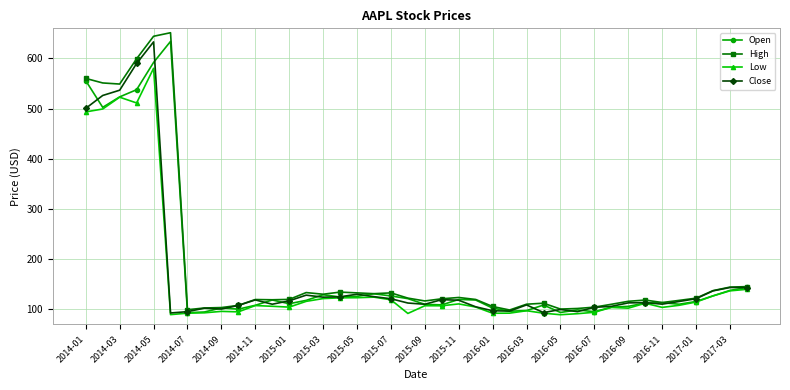

What is the sum of all Low values?

6343.4